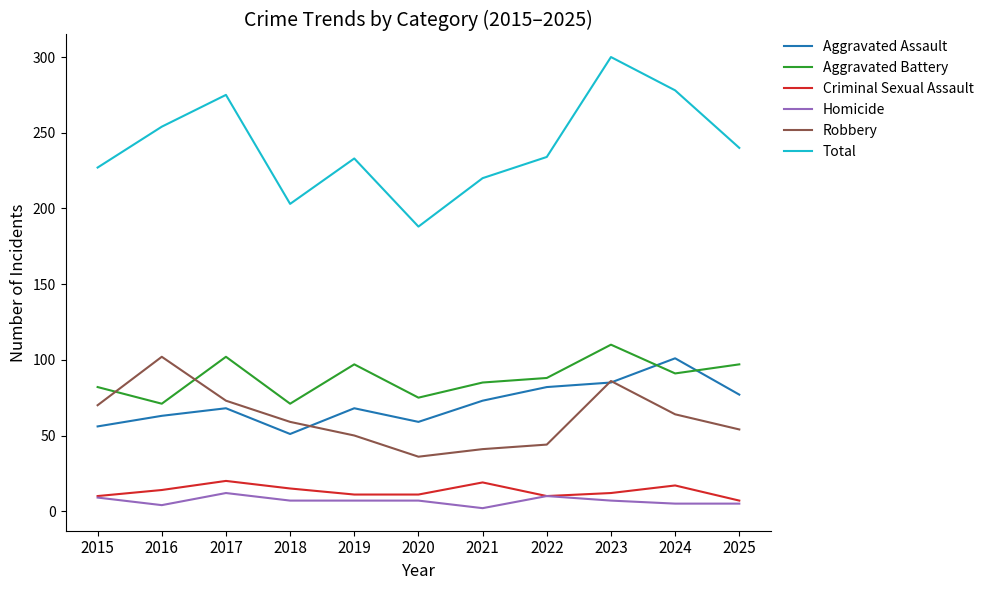

What is the maximum value for Total?

300